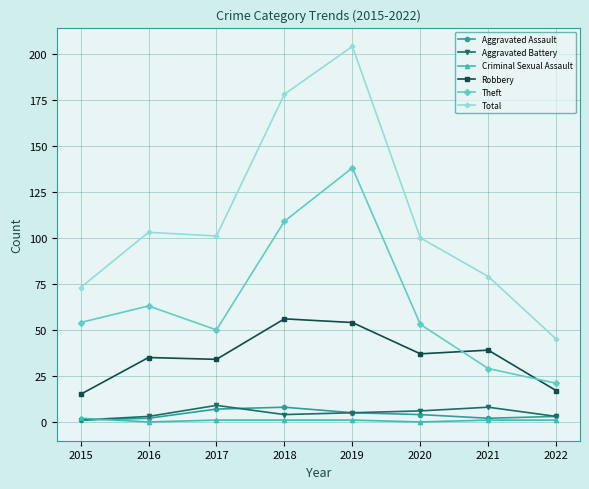

Is it true that Aggravated Assault equals 2 at 2016?

True